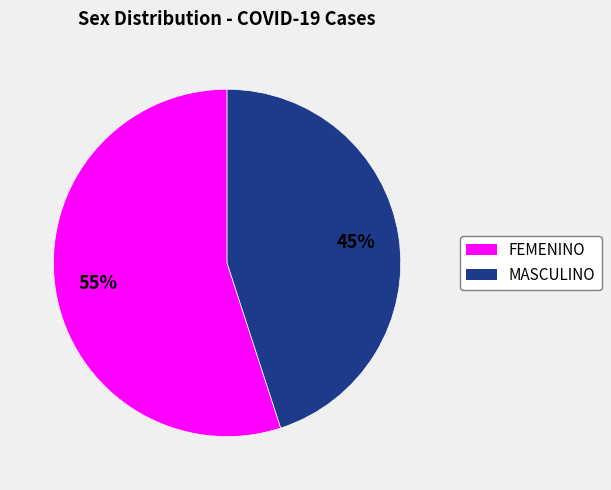

Which category accounts for the majority?

FEMENINO